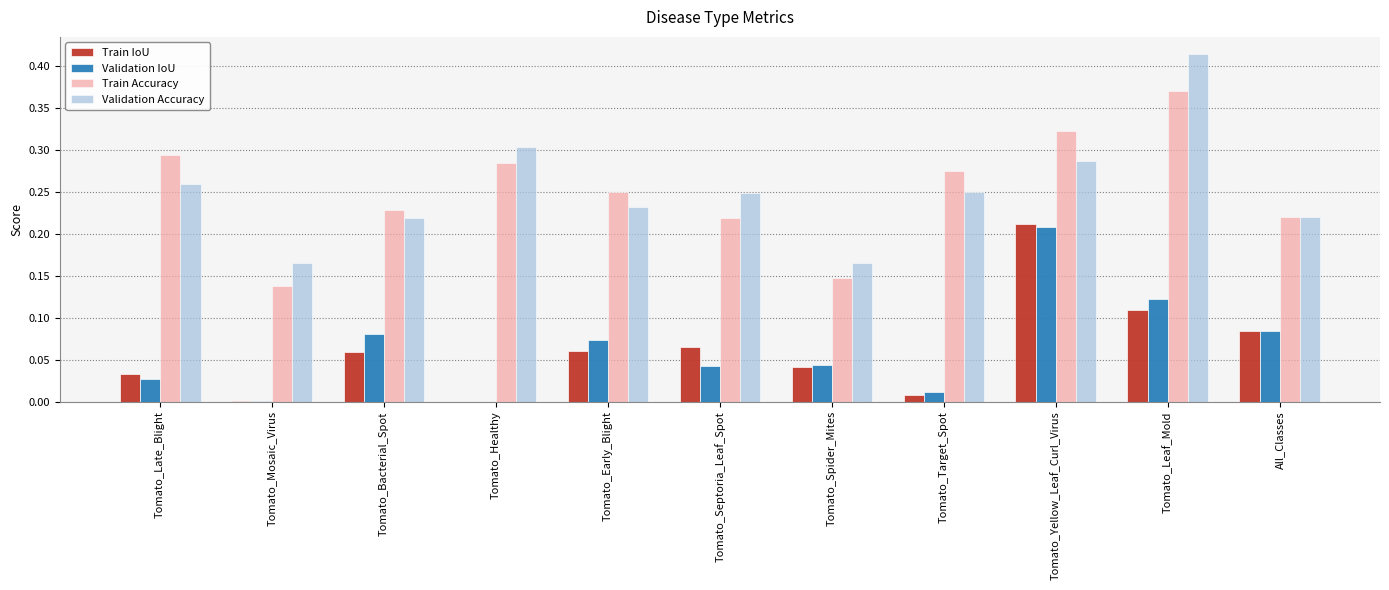

The Validation IoU series shows 0.0 at Tomato_Healthy. True or false?

True